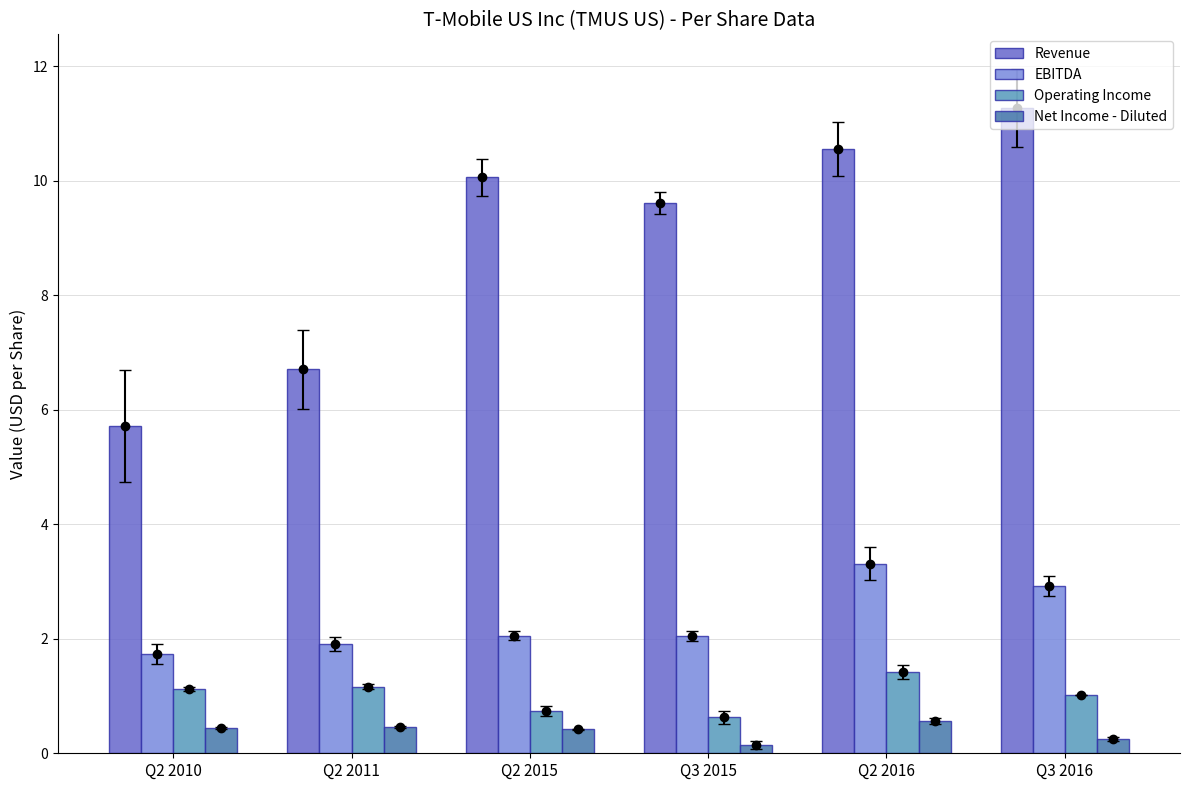

Which category has the highest value across all series?

Q3 2016